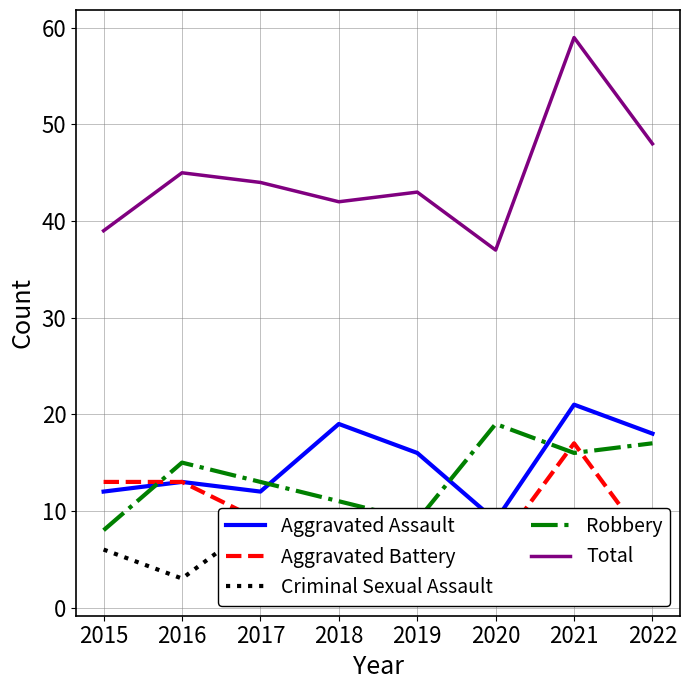

Which series has the largest range (max minus min)?

Total